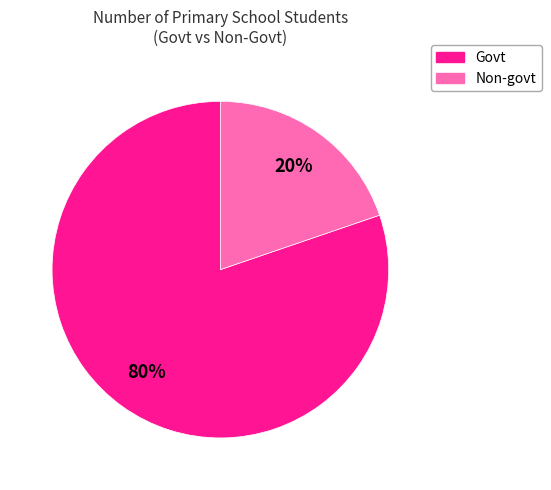

To the nearest percent, what is the difference between the largest and smallest slice percentages?

60%